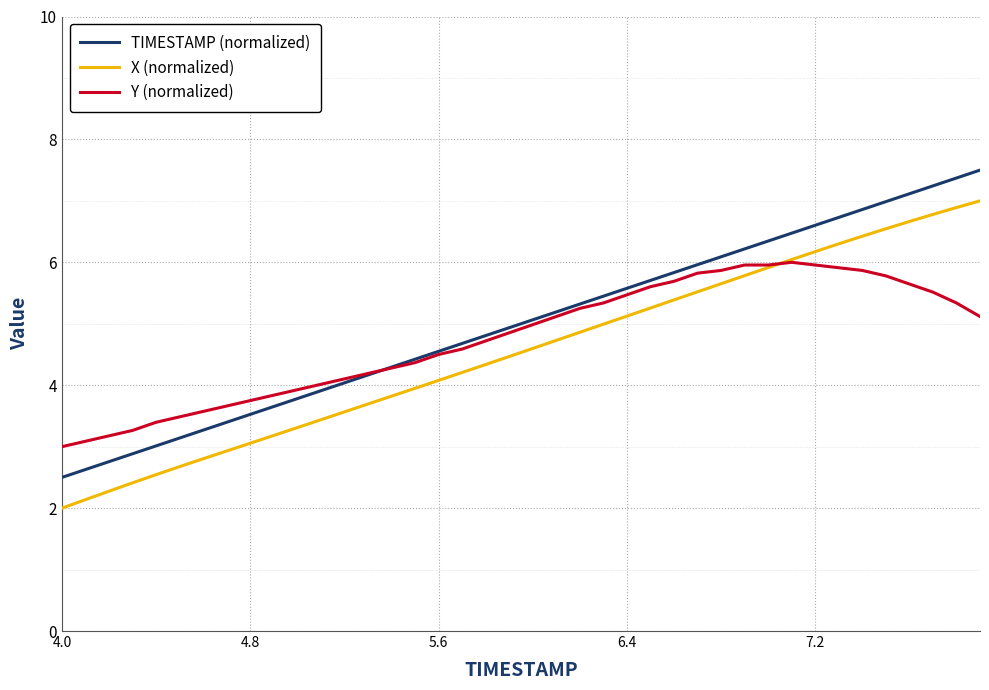

What is the lowest value of the X (normalized) series?

2.0